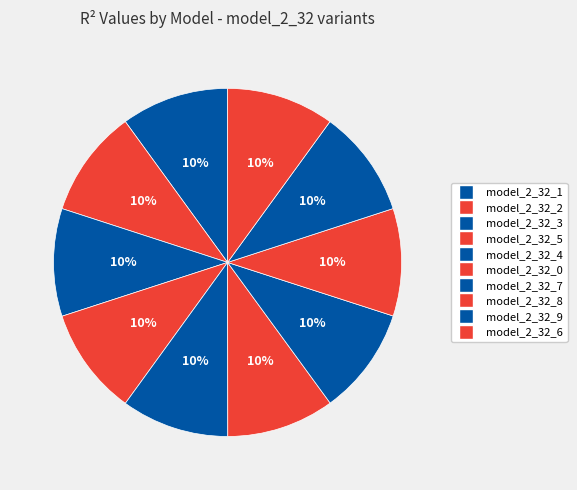

How many slices are in this pie chart?

10